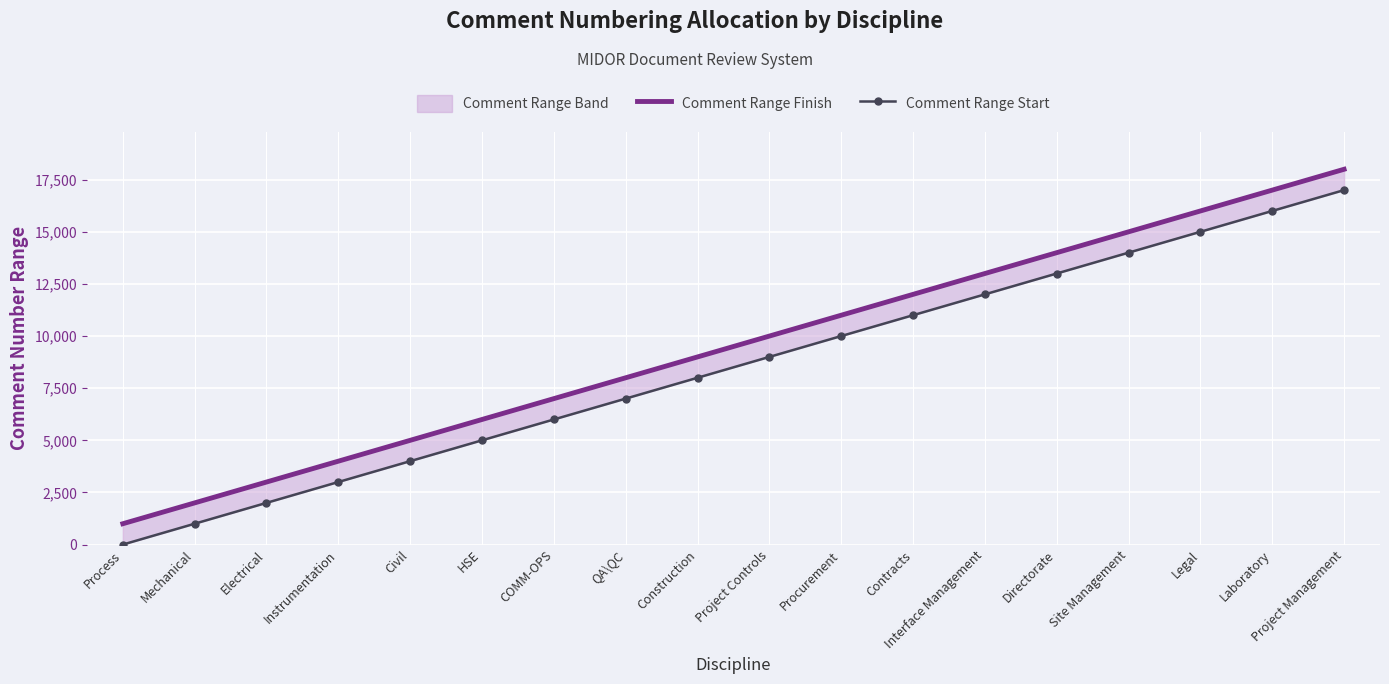

List the labels in order of Comment Range Finish value, largest first.

Project Management, Laboratory, Legal, Site Management, Directorate, Interface Management, Contracts, Procurement, Project Controls, Construction, QA\QC, COMM-OPS, HSE, Civil, Instrumentation, Electrical, Mechanical, Process